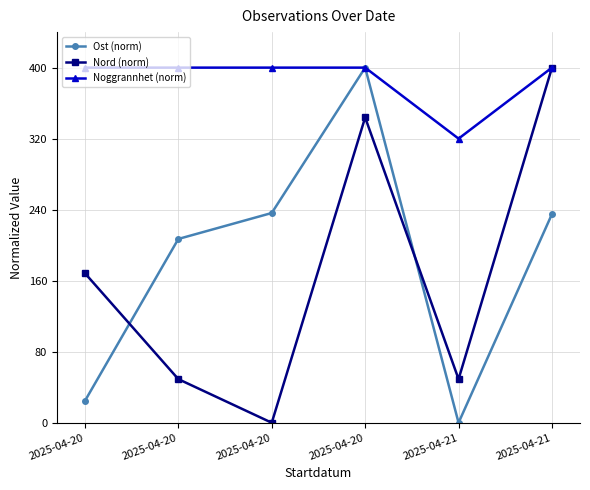

What are all the series names shown in the legend?

Ost (norm), Nord (norm), Noggrannhet (norm)